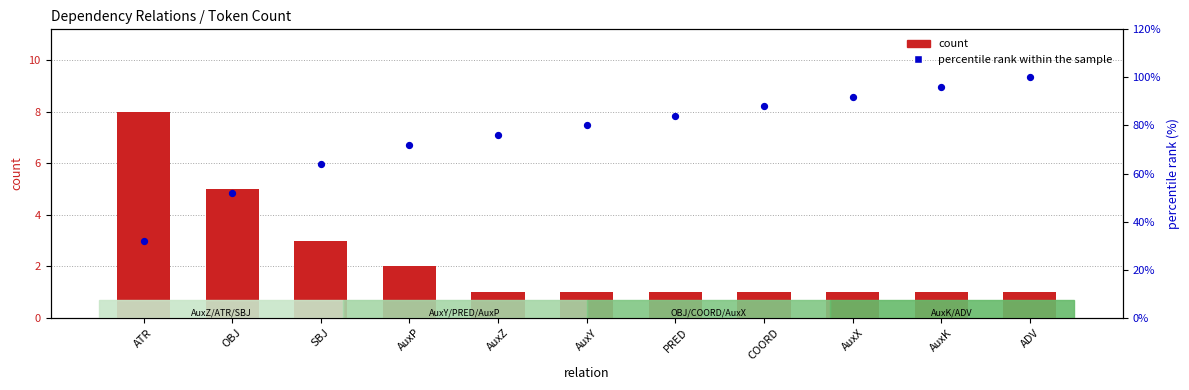

What are all the series names shown in the legend?

count, percentile rank within the sample